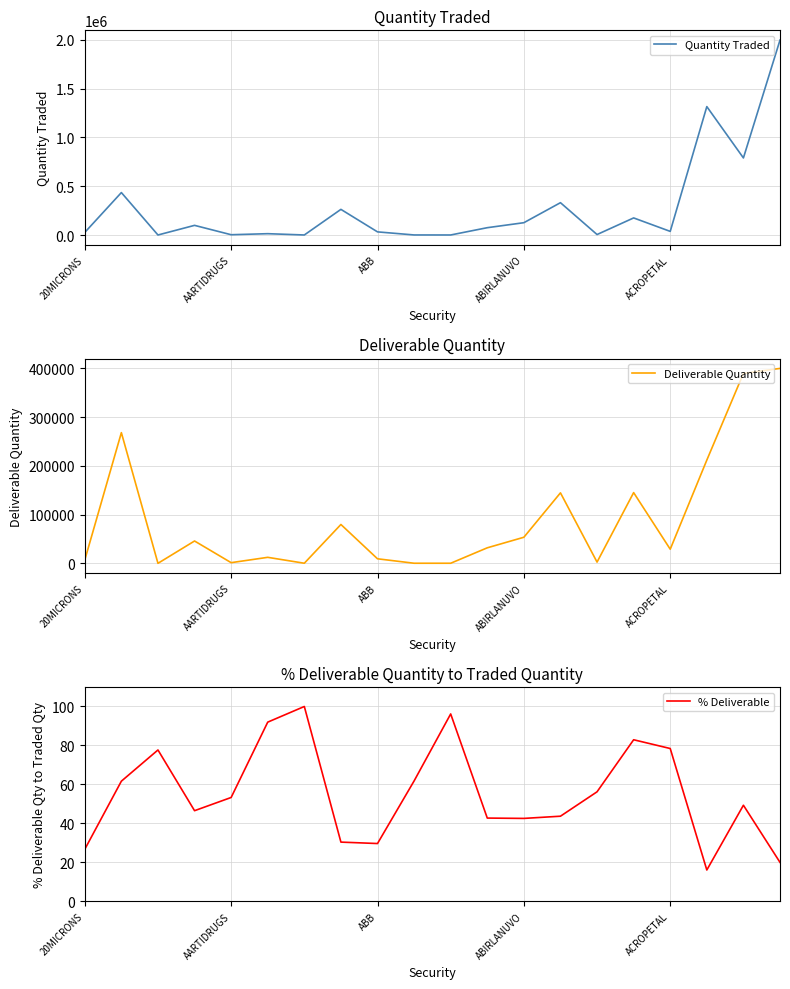

What is the maximum value for Quantity Traded?

1996566